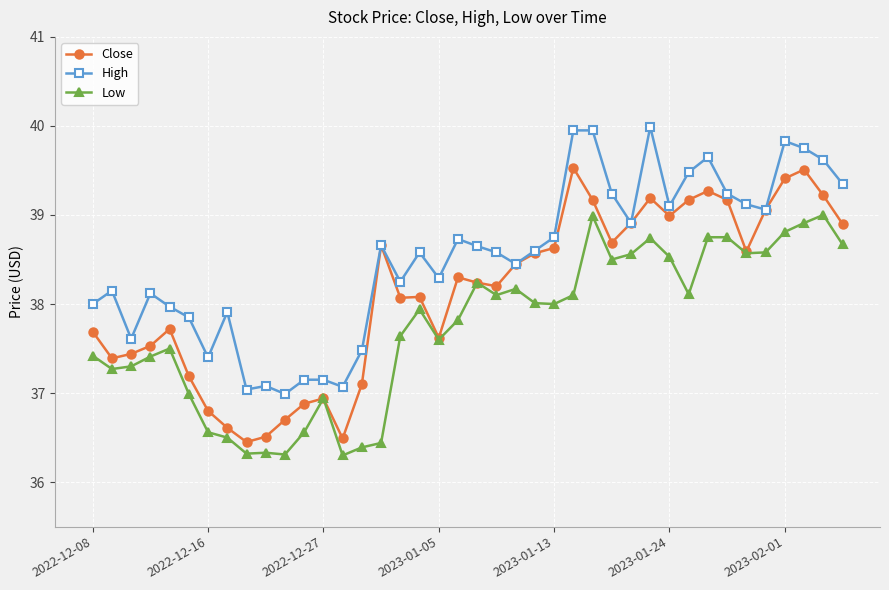

True or false: Low has more than 1 points higher than both neighbors.

True